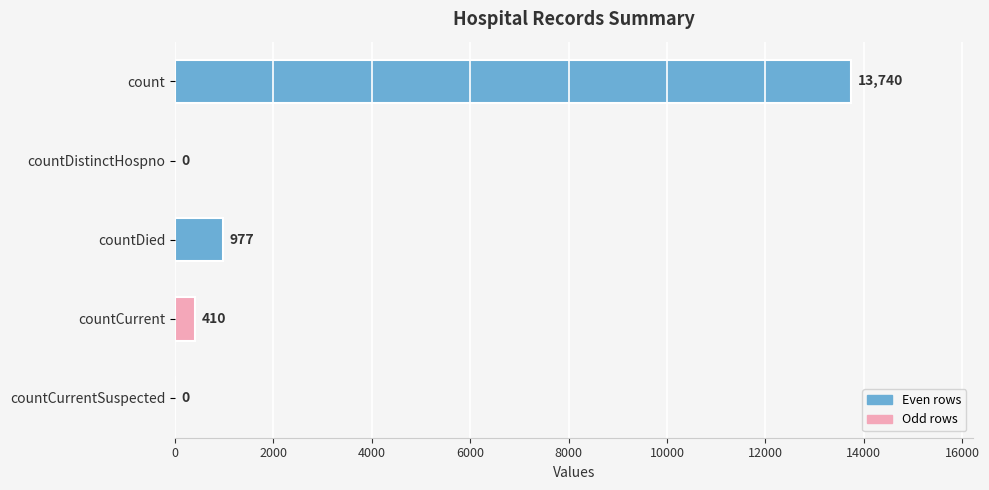

What is the change in value from count to countCurrent?

-13330